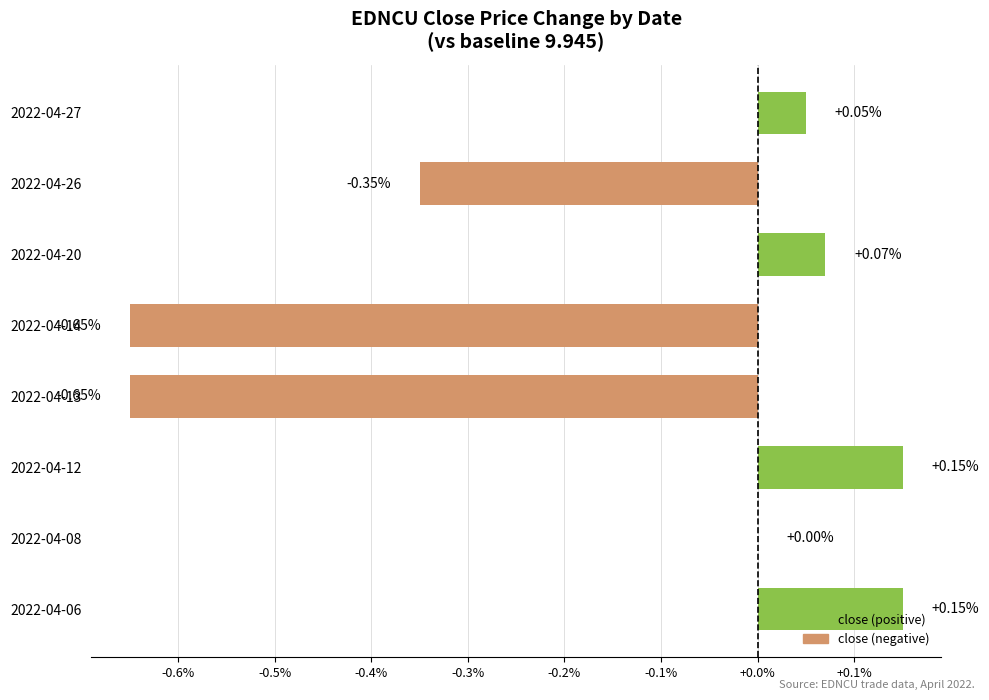

What is the sum of all values?

-1.2